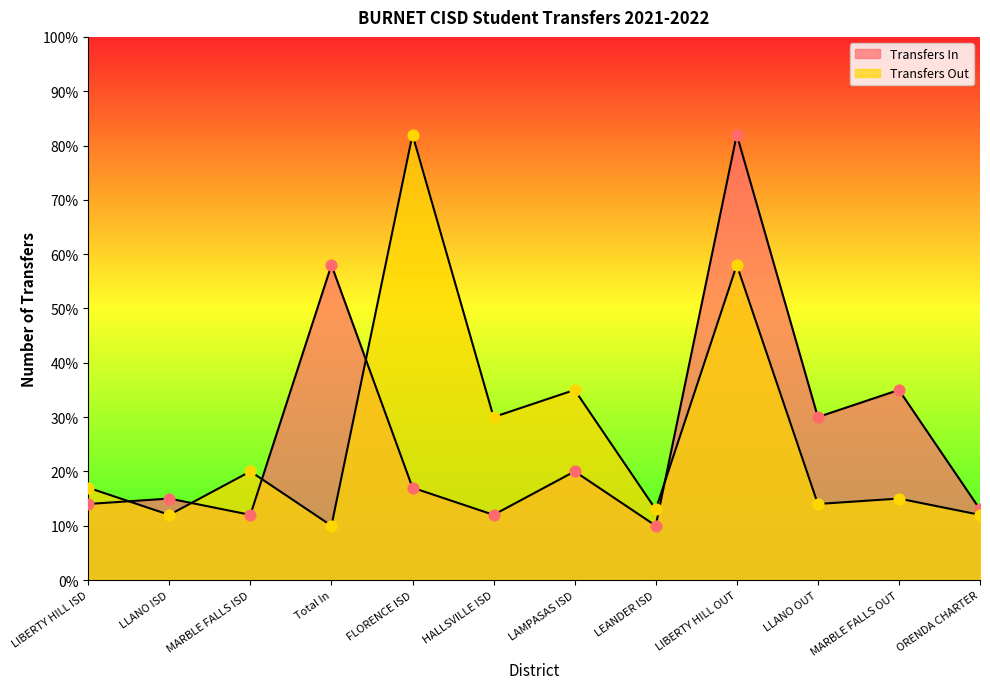

Which series reaches the maximum Y coordinate?

Transfers In